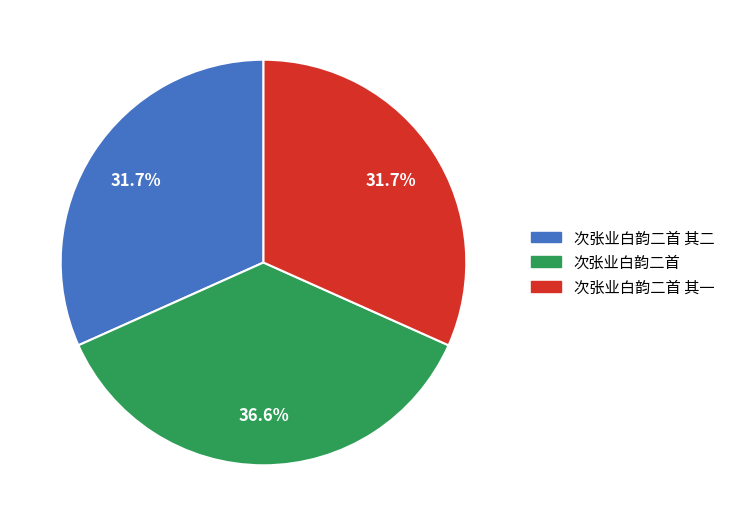

Does any single category account for the majority?

No